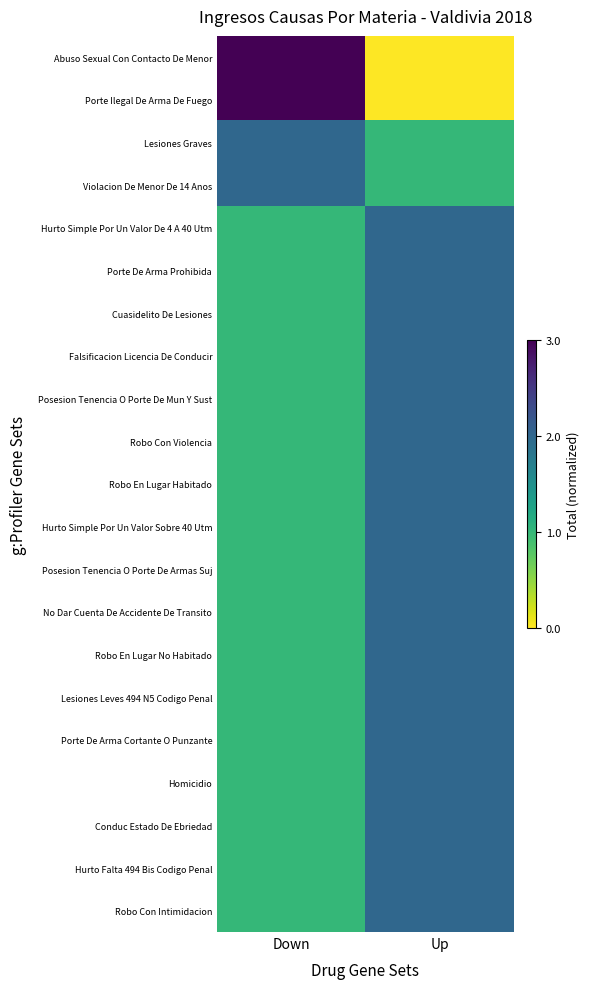

List the series in order of their peak value, highest first.

Abuso Sexual Con Contacto De Menor, Porte Ilegal De Arma De Fuego, Hurto Simple Por Un Valor De 4 A 40 Utm, Porte De Arma Prohibida, Cuasidelito De Lesiones, Falsificacion Licencia De Conducir, Posesion Tenencia O Porte De Mun Y Sust, Robo Con Violencia, Robo En Lugar Habitado, Hurto Simple Por Un Valor Sobre 40 Utm, Posesion Tenencia O Porte De Armas Suj, No Dar Cuenta De Accidente De Transito, Robo En Lugar No Habitado, Lesiones Leves 494 N5 Codigo Penal, Porte De Arma Cortante O Punzante, Homicidio, Conduc Estado De Ebriedad, Hurto Falta 494 Bis Codigo Penal, Robo Con Intimidacion, Lesiones Graves, Violacion De Menor De 14 Anos